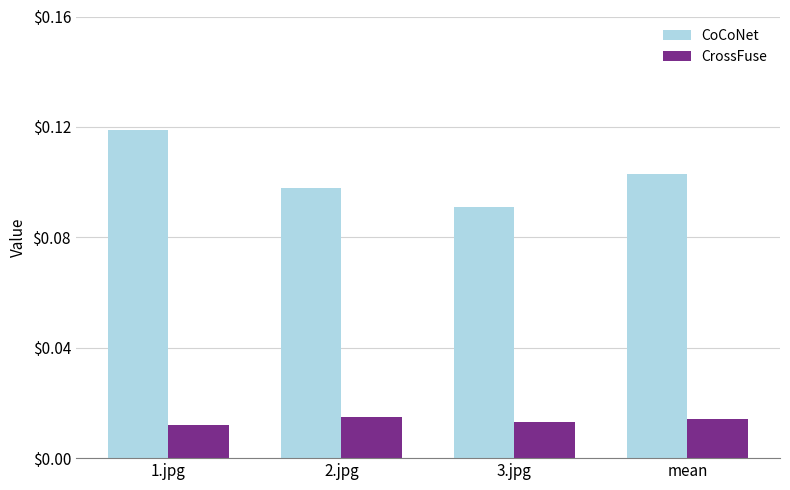

How many CrossFuse values are between 0 and 1?

4